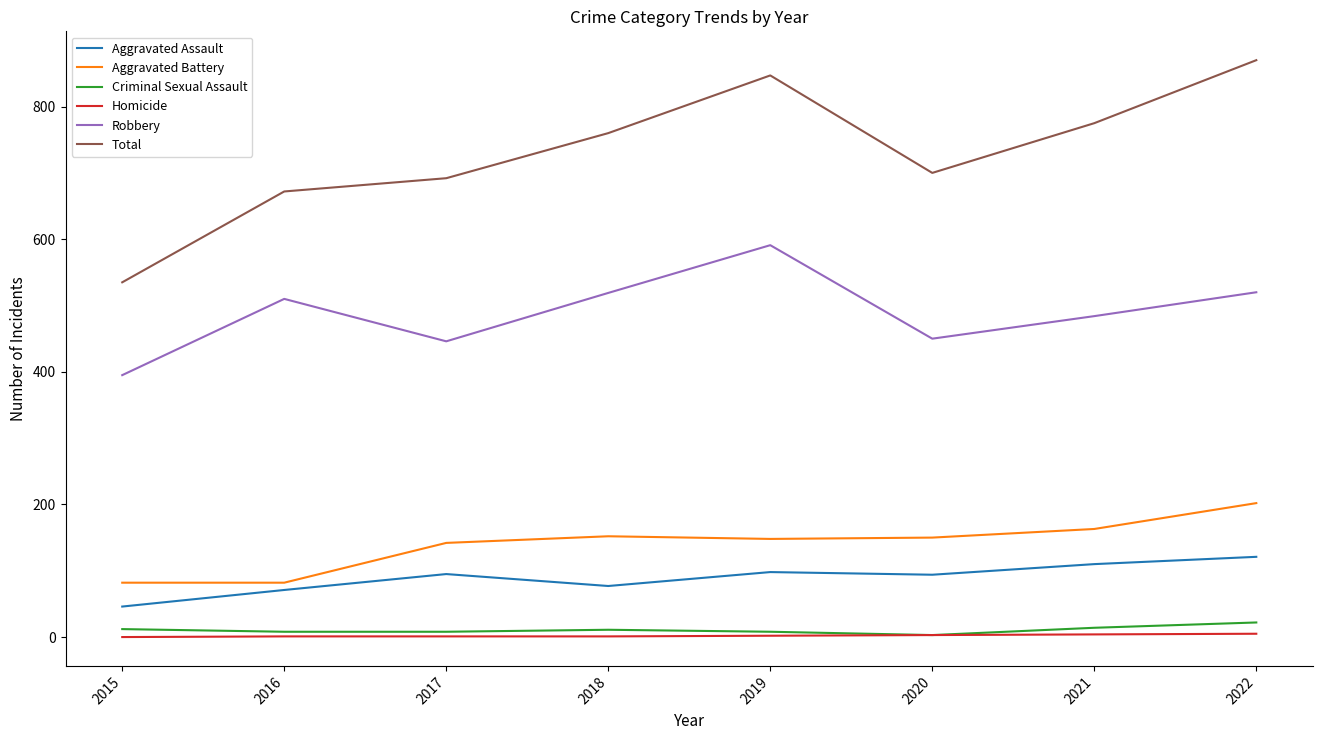

What value does the Total series have at 2015, to the nearest 50?

550